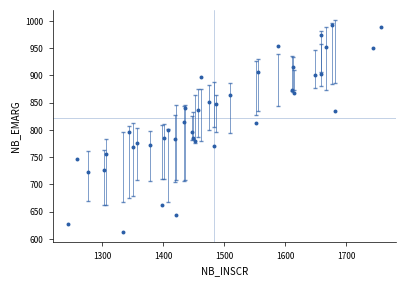

What is the range of X values (max minus min)?

511